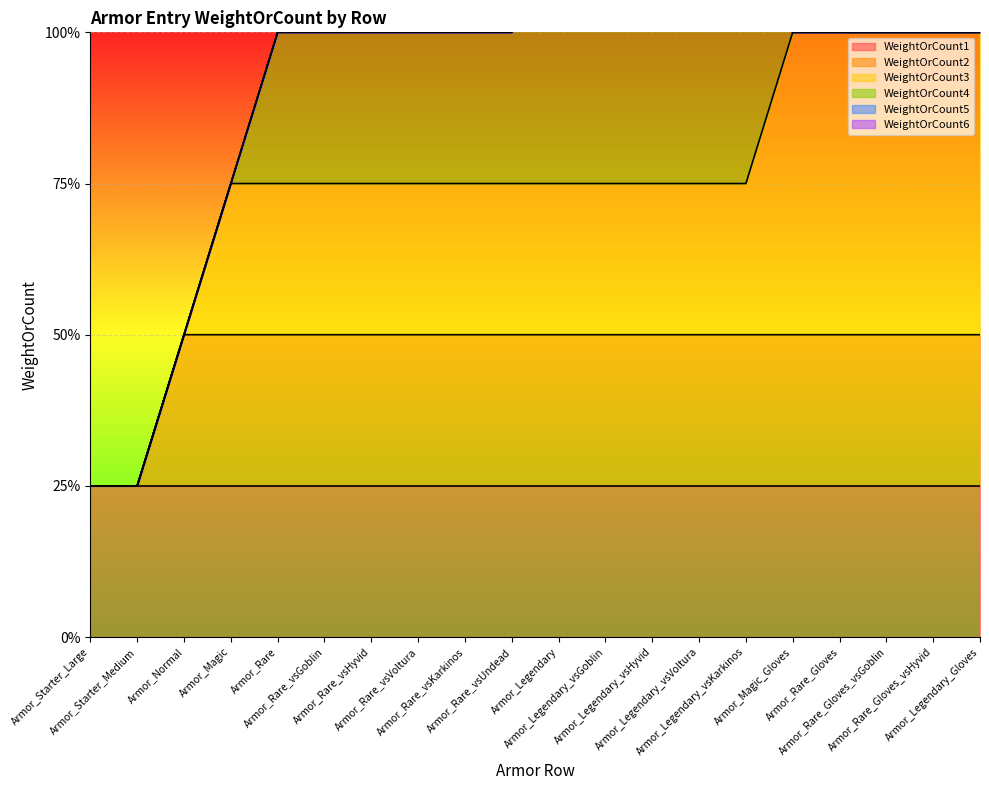

True or false: WeightOrCount4 and WeightOrCount6 cross at least once.

False